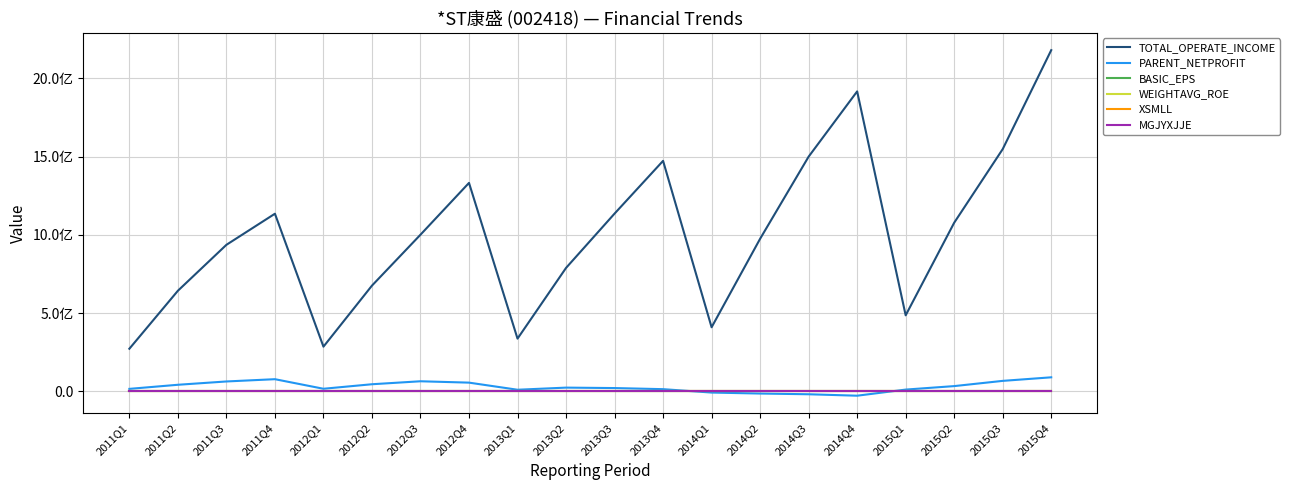

Where does the XSMLL series first go above 16?

2011Q1